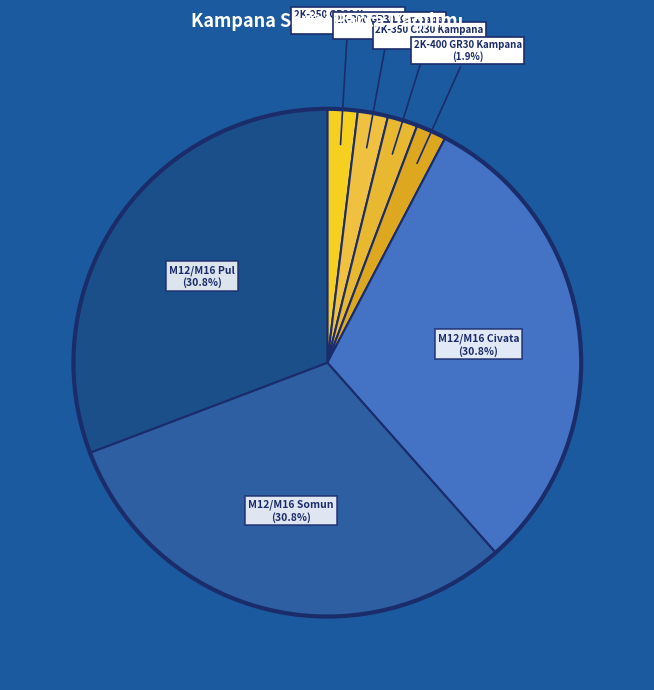

Does any single category account for the majority?

No